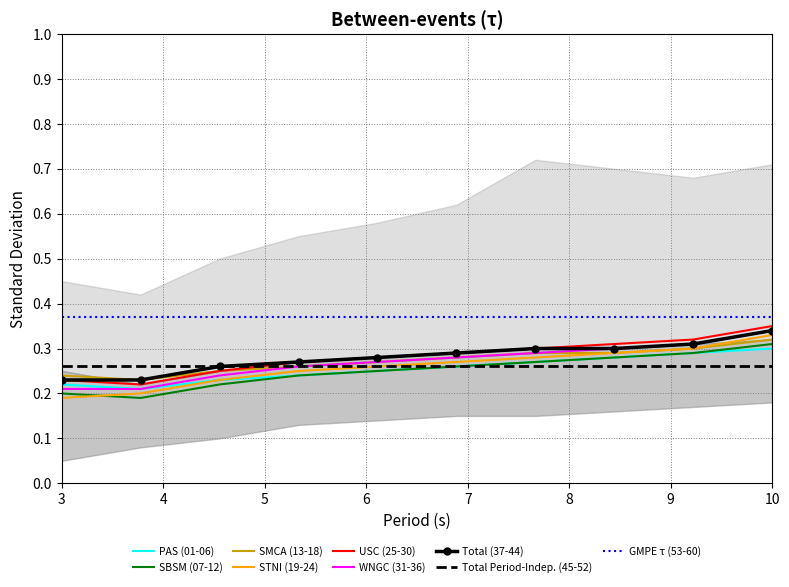

The value of Total Period-Indep. (45-52) at 10 is 0.4. True or false?

False